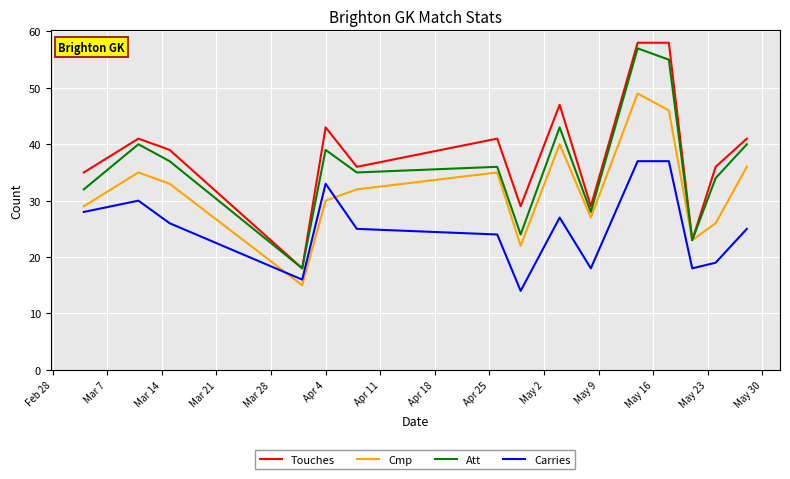

Which series has the largest range (max minus min)?

Touches